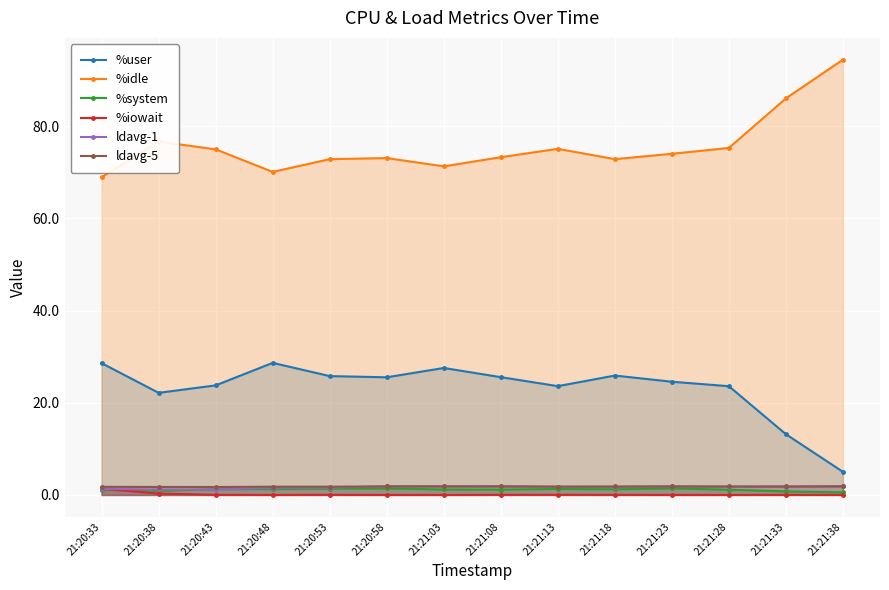

Reading left to right, what are all the values shown in this chart?

%user: 21:20:33=28.6	21:20:38=22.1	21:20:43=23.8	21:20:48=28.6	21:20:53=25.8	21:20:58=25.5	21:21:03=27.5	21:21:08=25.6	21:21:13=23.6	21:21:18=25.9	21:21:23=24.6	21:21:28=23.6	21:21:33=13.2	21:21:38=5.0
%idle: 21:20:33=68.9	21:20:38=76.7	21:20:43=75.0	21:20:48=70.1	21:20:53=72.8	21:20:58=73.1	21:21:03=71.3	21:21:08=73.3	21:21:13=75.1	21:21:18=72.8	21:21:23=74.0	21:21:28=75.3	21:21:33=86.0	21:21:38=94.4
%system: 21:20:33=1.1	21:20:38=0.9	21:20:43=1.2	21:20:48=1.3	21:20:53=1.4	21:20:58=1.4	21:21:03=1.2	21:21:08=1.1	21:21:13=1.3	21:21:18=1.2	21:21:23=1.4	21:21:28=1.1	21:21:33=0.8	21:21:38=0.6
%iowait: 21:20:33=1.4	21:20:38=0.3	21:20:43=0.0	21:20:48=0.0	21:20:53=0.0	21:20:58=0.0	21:21:03=0.0	21:21:08=0.0	21:21:13=0.0	21:21:18=0.0	21:21:23=0.0	21:21:28=0.0	21:21:33=0.0	21:21:38=0.0
ldavg-1: 21:20:33=1.3	21:20:38=1.2	21:20:43=1.2	21:20:48=1.6	21:20:53=1.6	21:20:58=1.9	21:21:03=1.9	21:21:08=1.9	21:21:13=1.7	21:21:18=1.8	21:21:23=1.9	21:21:28=1.8	21:21:33=1.8	21:21:38=1.9
ldavg-5: 21:20:33=1.8	21:20:38=1.7	21:20:43=1.7	21:20:48=1.8	21:20:53=1.8	21:20:58=1.9	21:21:03=1.9	21:21:08=1.9	21:21:13=1.8	21:21:18=1.8	21:21:23=1.8	21:21:28=1.8	21:21:33=1.8	21:21:38=1.9